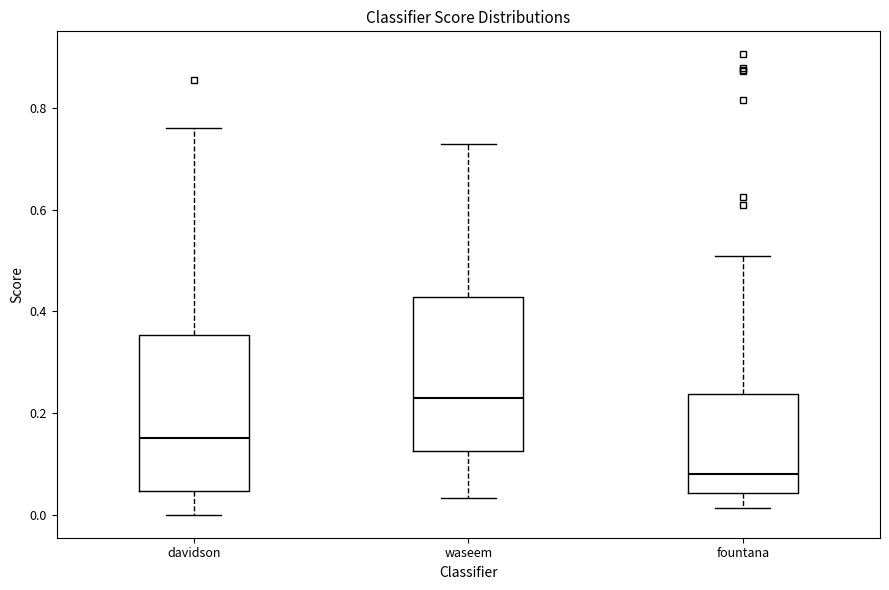

Reading left to right, read every box against the y-axis: the position of its median line, the range the box covers, and the ends of its whiskers. The values are not printed on the chart, so give them approximately, as read against the axis.

davidson: median 0.16, box 0.04 to 0.36, whiskers 0.00 to 0.76
waseem: median 0.22, box 0.12 to 0.42, whiskers 0.04 to 0.74
fountana: median 0.08, box 0.04 to 0.24, whiskers 0.02 to 0.50